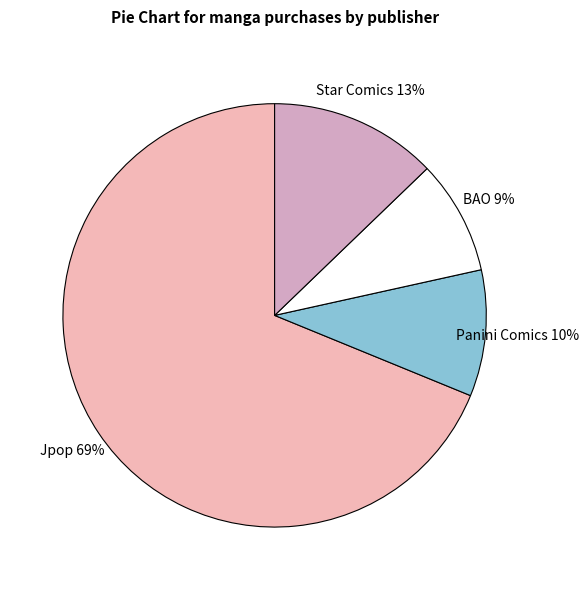

Do BAO and Panini Comics together represent more than half of the pie?

No